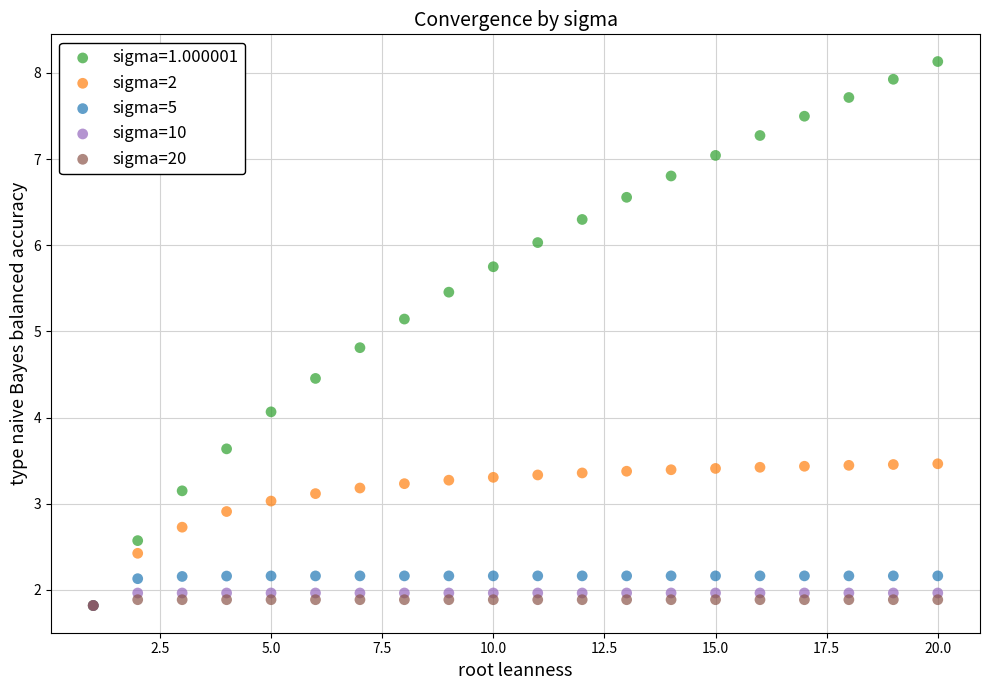

Which series has the largest Y range (max minus min)?

sigma=1.000001